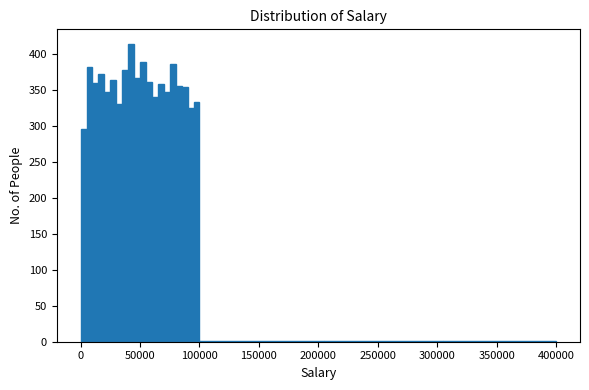

Around what value on the x-axis is the tallest bar? Give the approximate position of its centre, as read against the axis.

45000